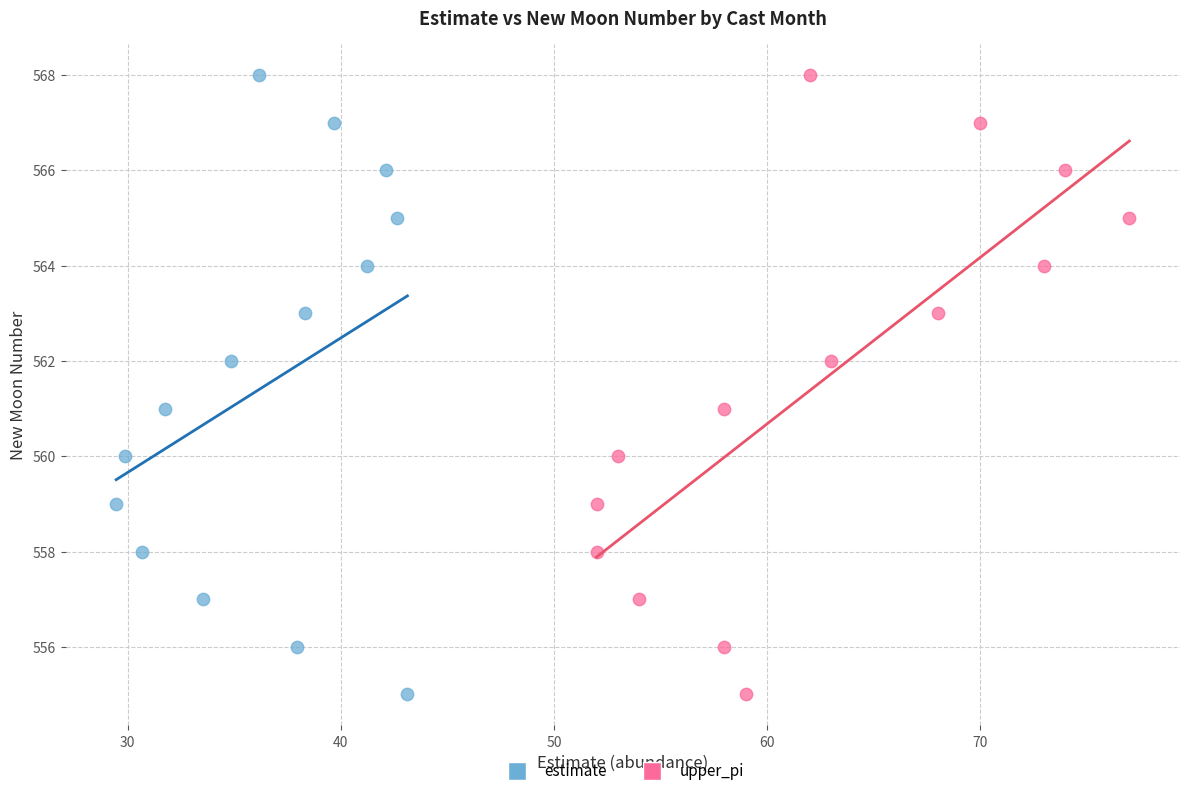

What are all the series names shown in the legend?

estimate, upper_pi